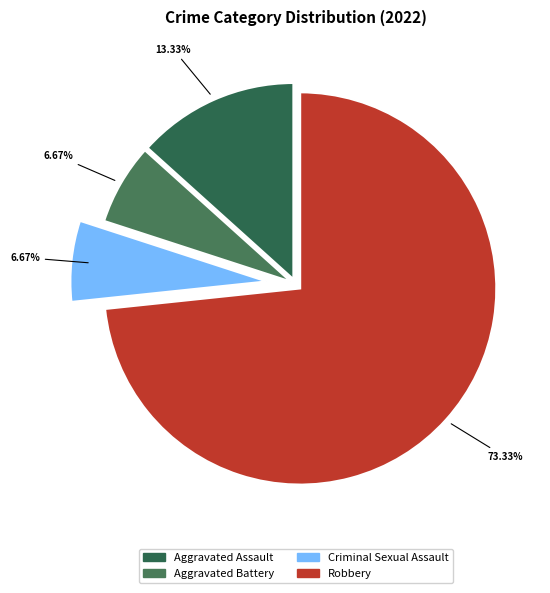

Rank the categories by value from lowest to highest.

Aggravated Battery, Criminal Sexual Assault, Aggravated Assault, Robbery